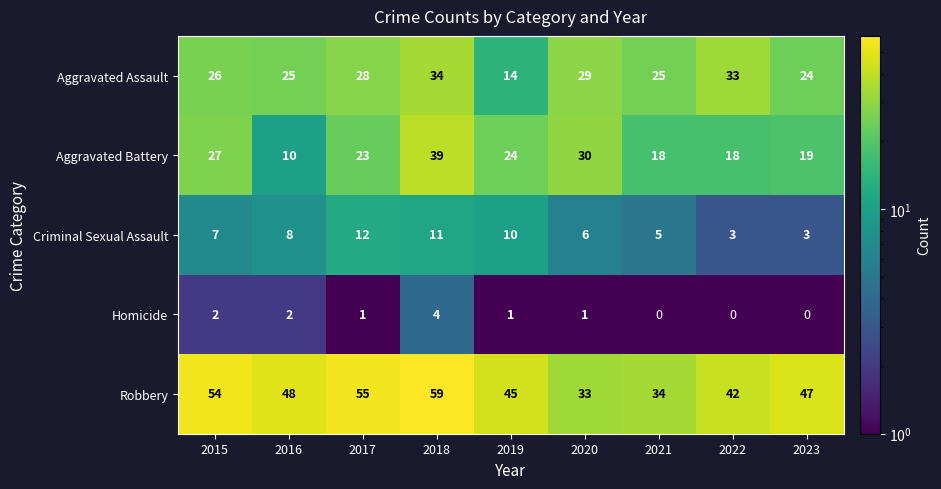

Which series has the largest total across all categories?

Robbery